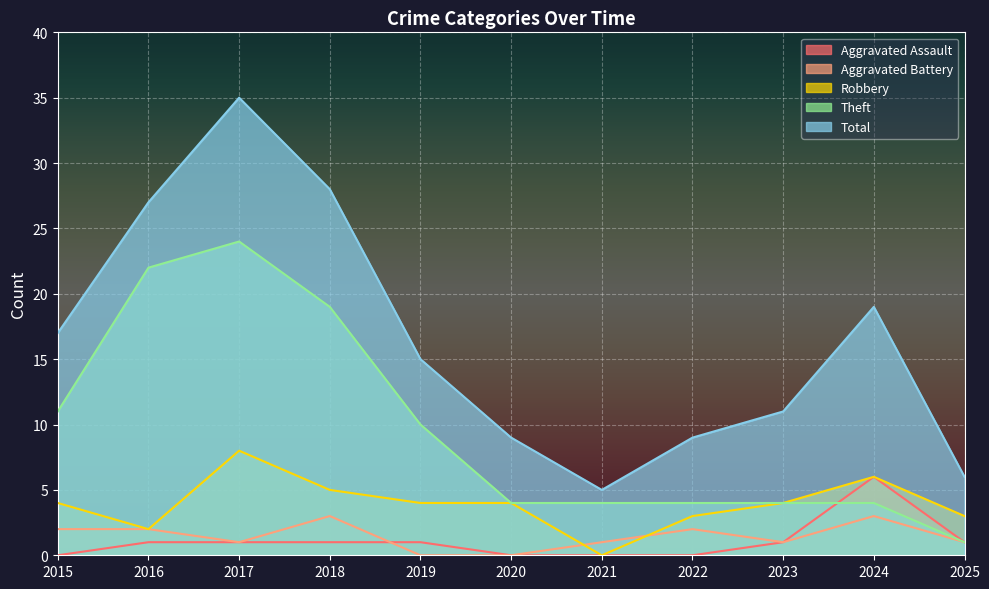

Between 2016 and 2025, which series saw the biggest shift?

Theft